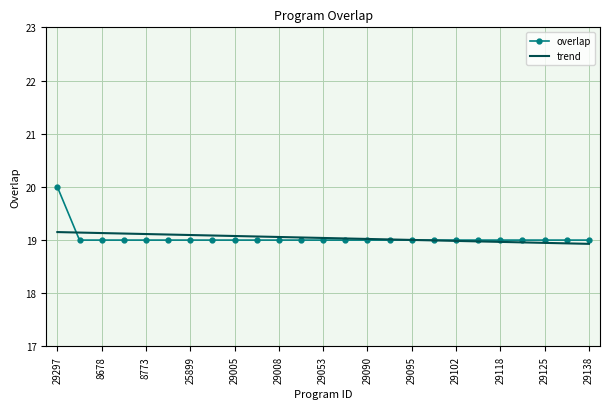

What is the minimum value shown in the chart?

18.9